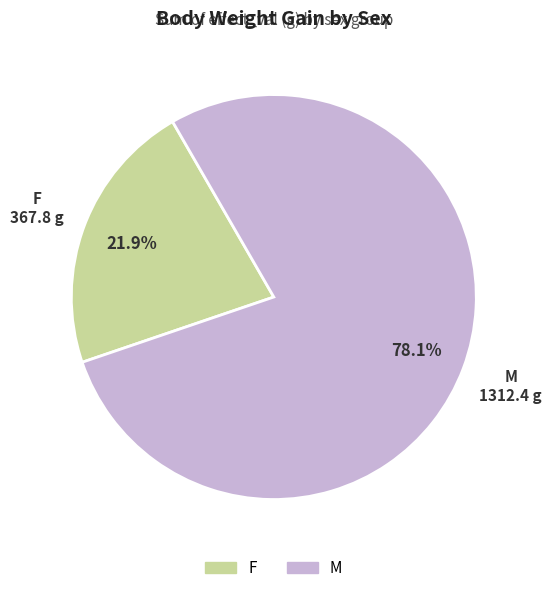

Rank the categories by value from lowest to highest.

F, M